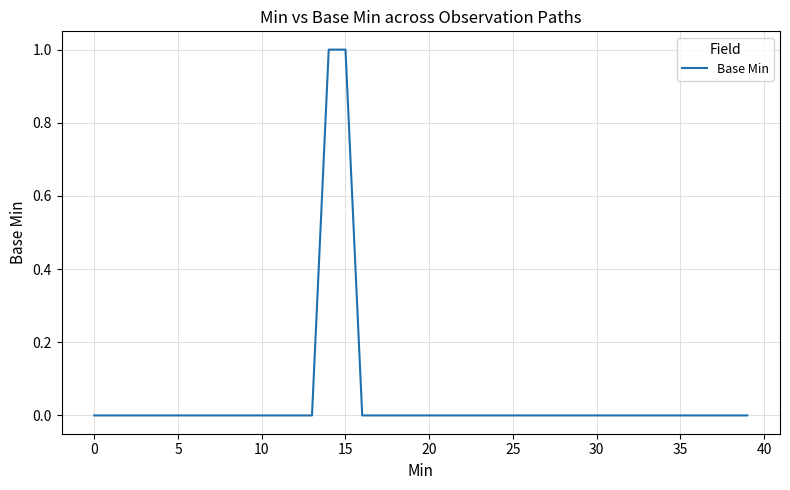

What is the sum of all values?

2